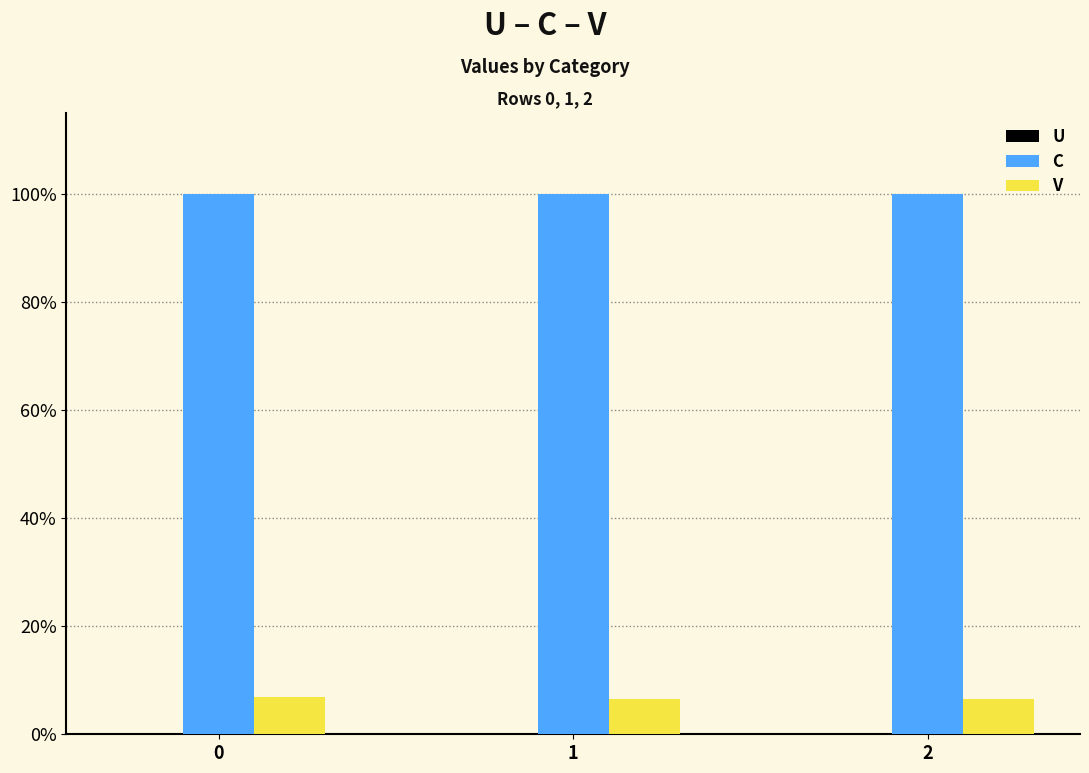

List the labels in order of C value, smallest first.

1, 2, 0